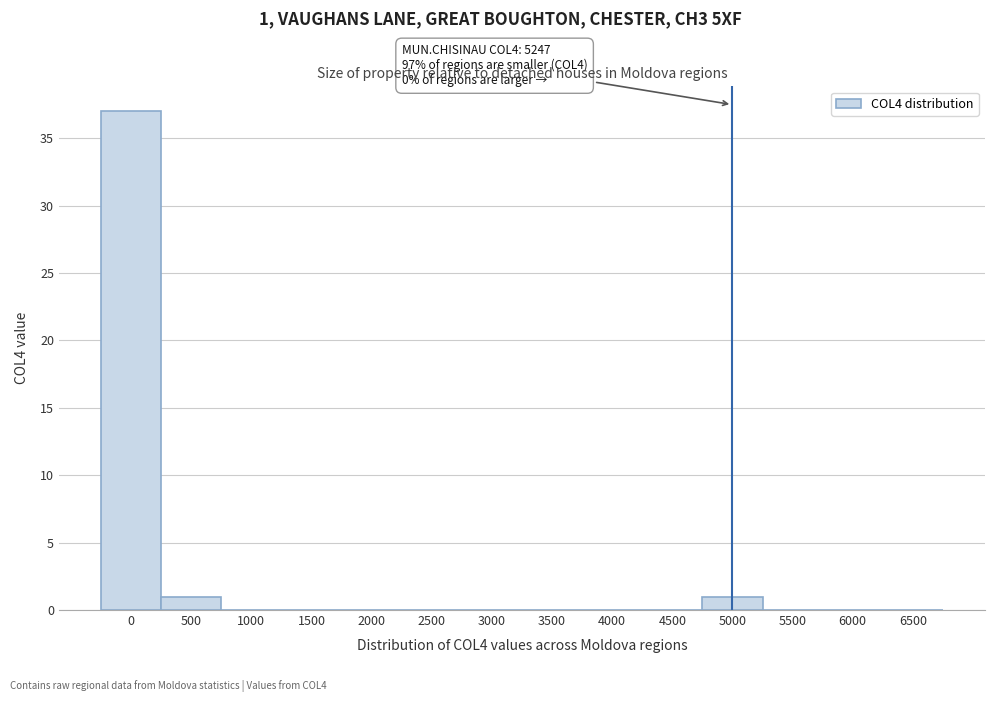

Reading left to right, transcribe all the data shown in this chart.

0=37	500=1	1000=0	1500=0	2000=0	2500=0	3000=0	3500=0	4000=0	4500=0	5000=1	5500=0	6000=0	6500=0